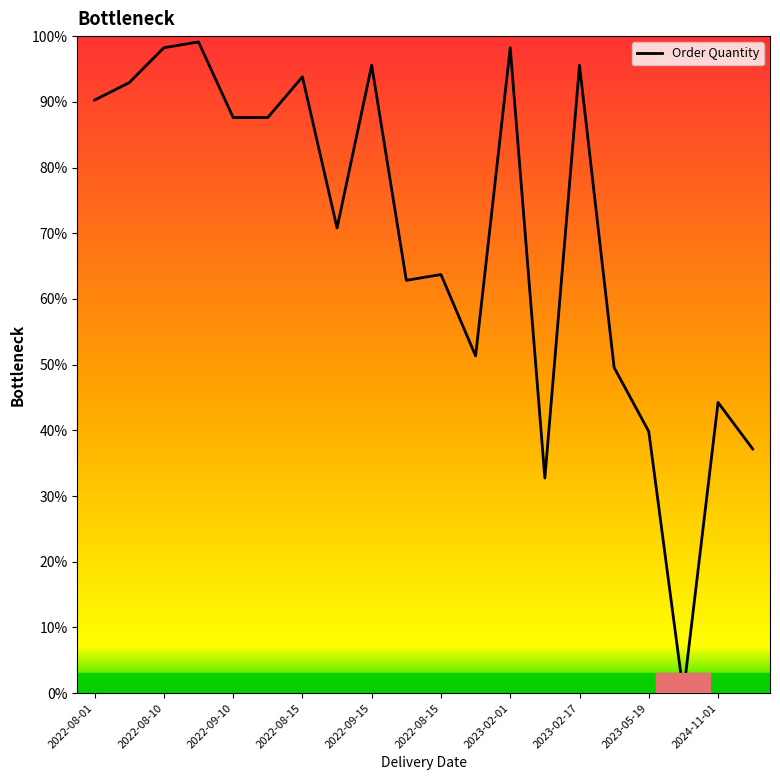

List the labels in order of value, smallest first.

17, 13, 19, 16, 18, 15, 11, 2024-11-01, 10, 2023-02-17, 2022-09-15, 2022-08-15, 2022-08-01, 2022-08-10, 2023-02-01, 2023-05-19, 14, 2022-09-10, 12, 2022-08-15